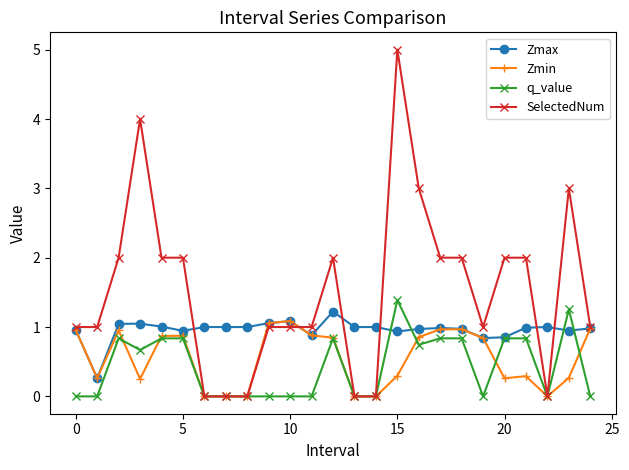

Which series has the largest total across all categories?

SelectedNum